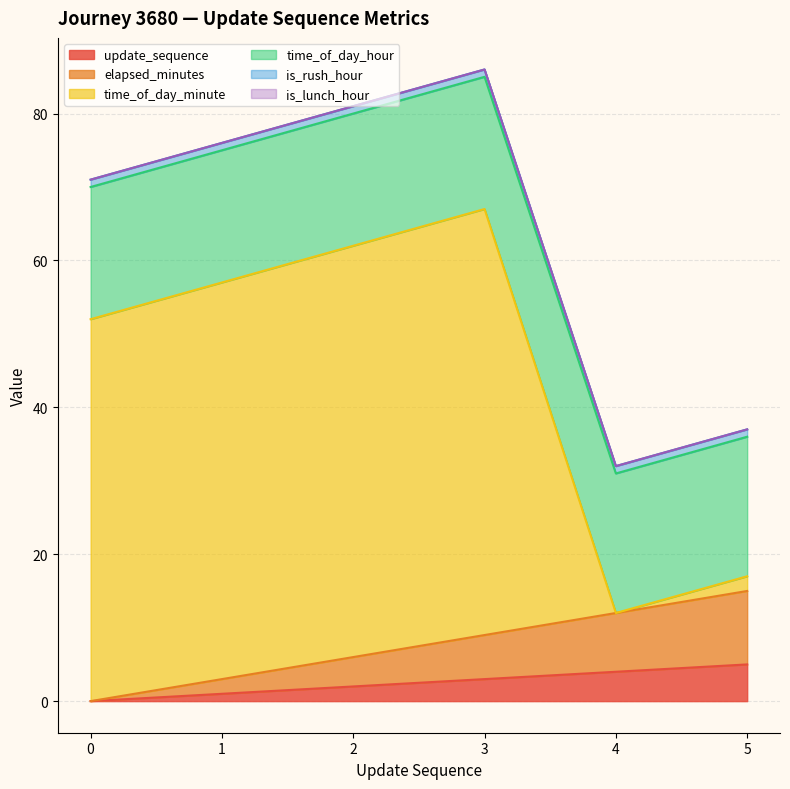

Which series has the largest total across all categories?

time_of_day_minute